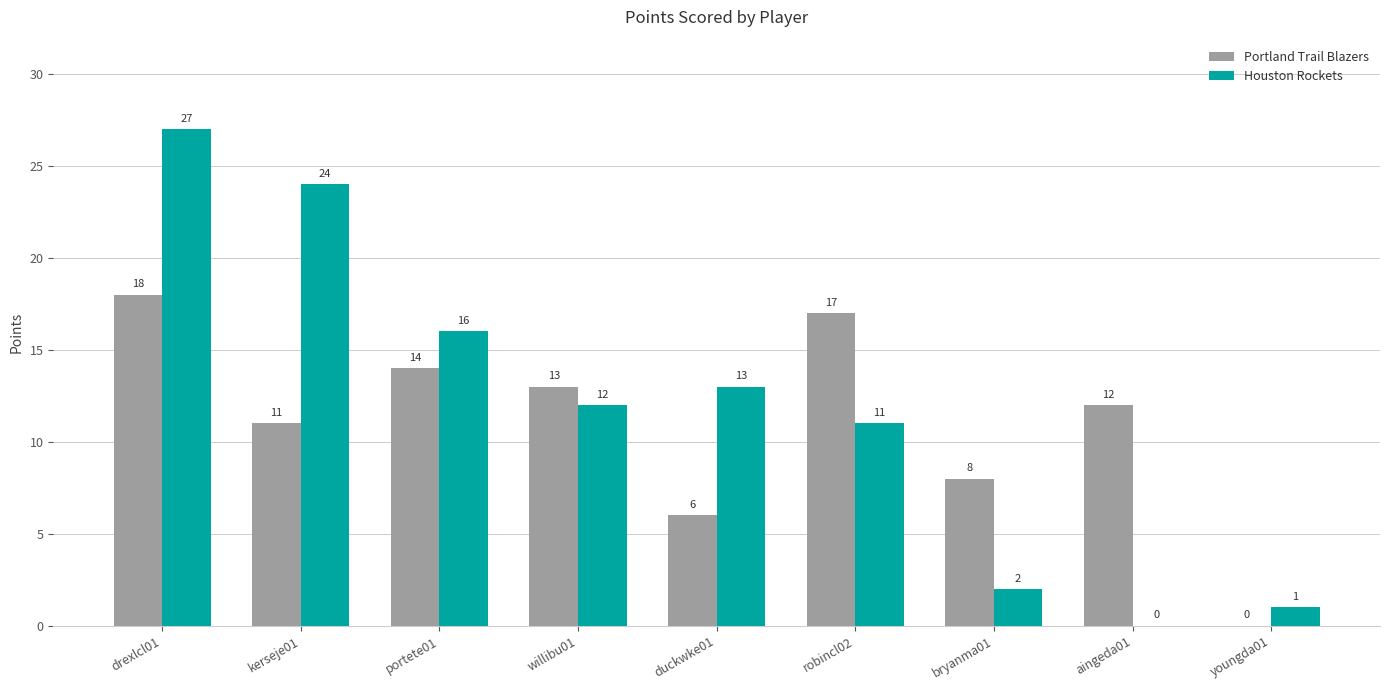

Which series changed the most between willibu01 and robincl02?

Portland Trail Blazers